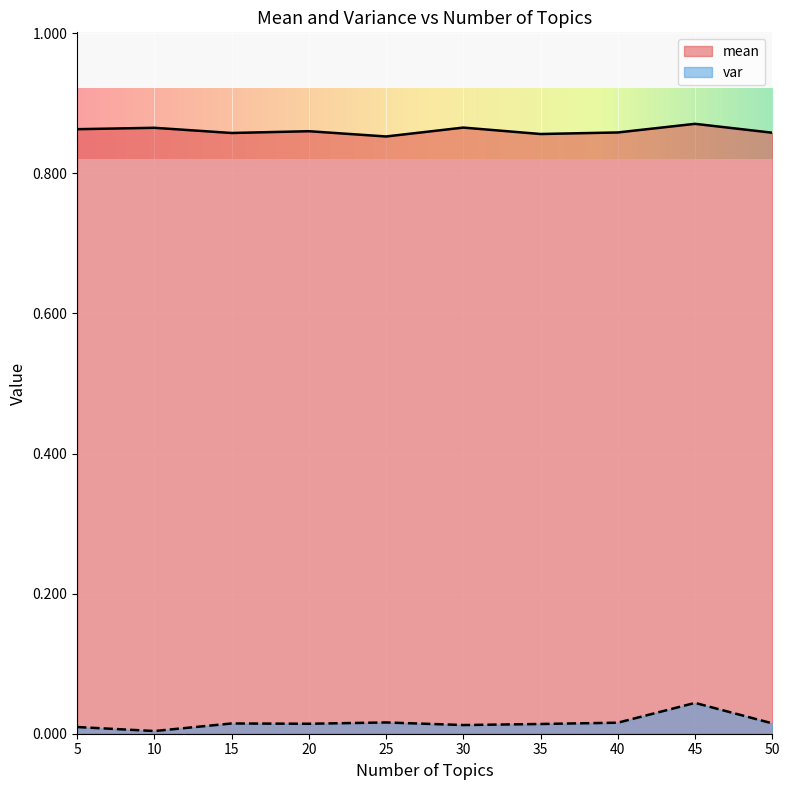

Reading left to right, what are all the values shown in this chart?

mean: 5=0.9	10=0.9	15=0.9	20=0.9	25=0.9	30=0.9	35=0.9	40=0.9	45=0.9	50=0.9
var: 5=0.0	10=0.0	15=0.0	20=0.0	25=0.0	30=0.0	35=0.0	40=0.0	45=0.0	50=0.0